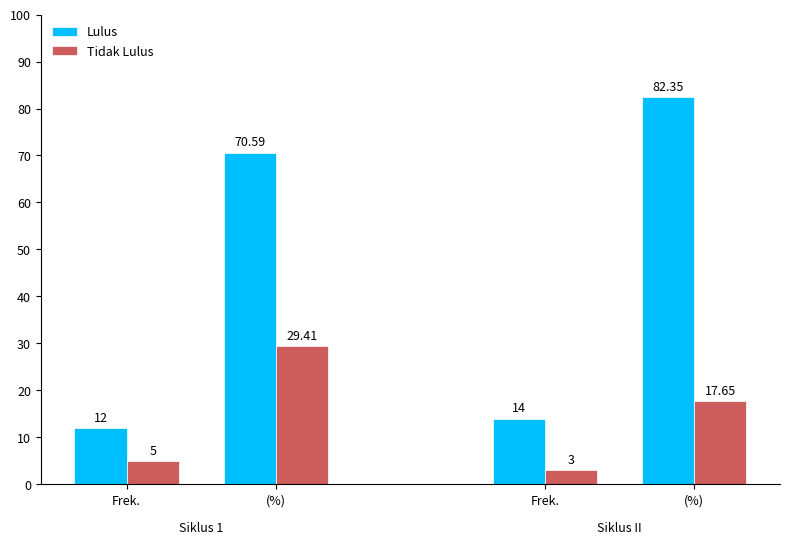

List the series in order of their overall mean, lowest first.

Tidak Lulus, Lulus